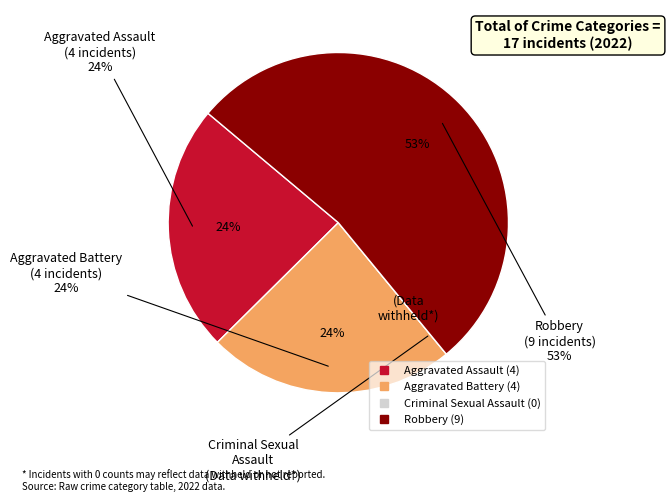

Rank the categories by value from highest to lowest.

Robbery, Aggravated Assault, Aggravated Battery, Criminal Sexual Assault